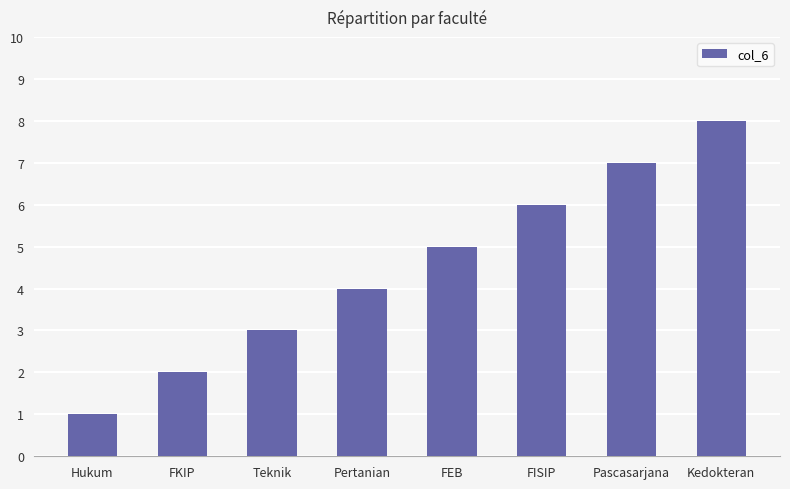

What is the difference between the maximum and minimum values?

7